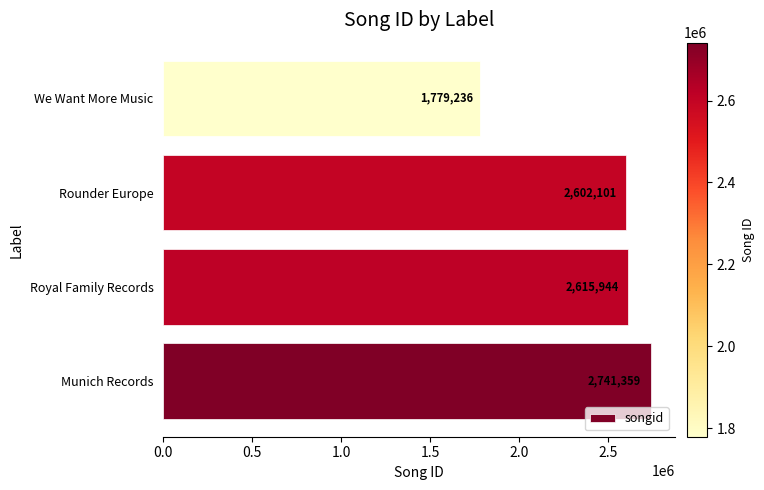

Between Royal Family Records and Munich Records, which is larger?

Munich Records